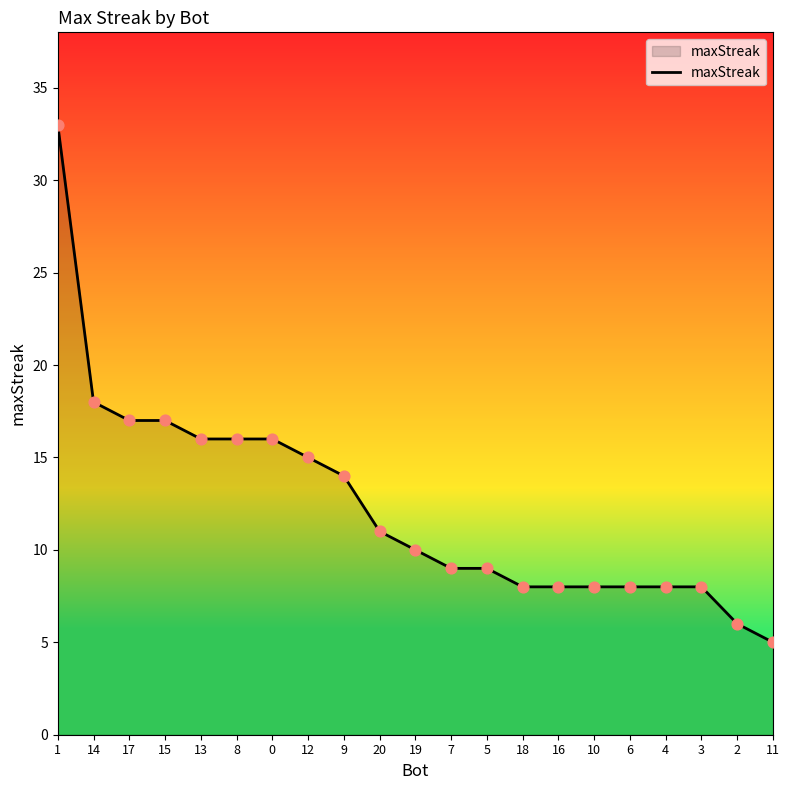

What is the change in value from 9 to 18?

-6